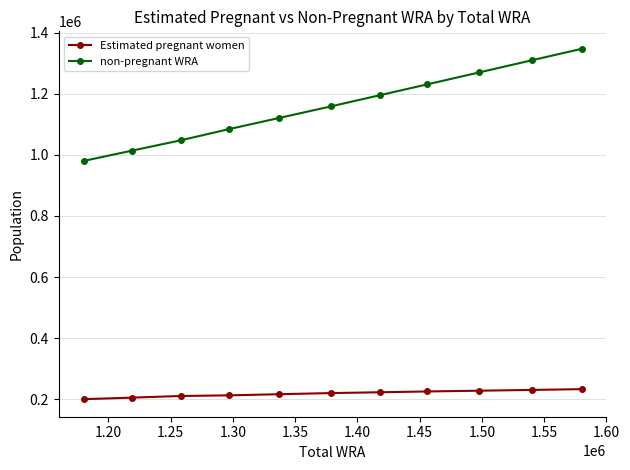

What is the minimum value shown in the chart?

199830.5